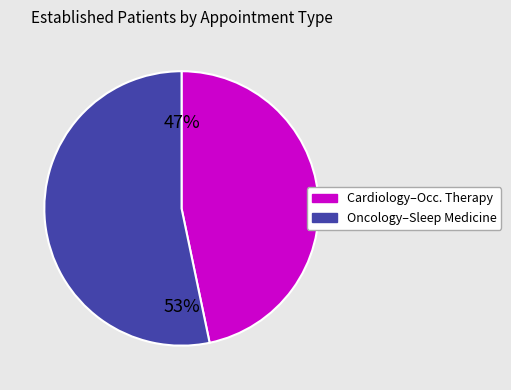

Is there any slice that represents more than half of the pie?

Yes